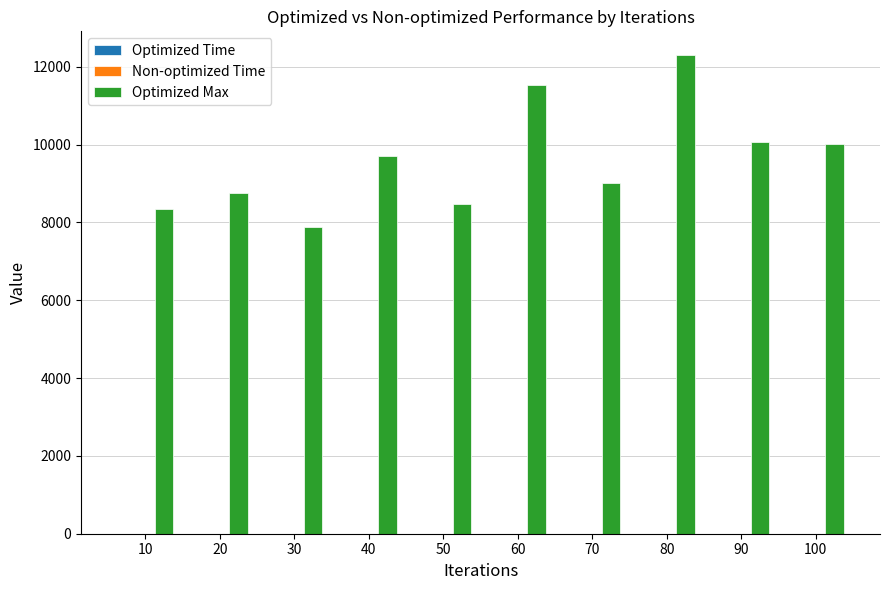

Which series has the largest total across all categories?

Optimized Max